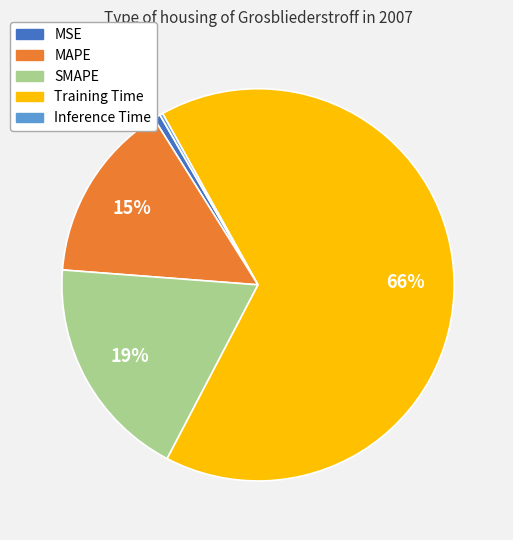

Which category has the biggest portion of the pie?

Training Time